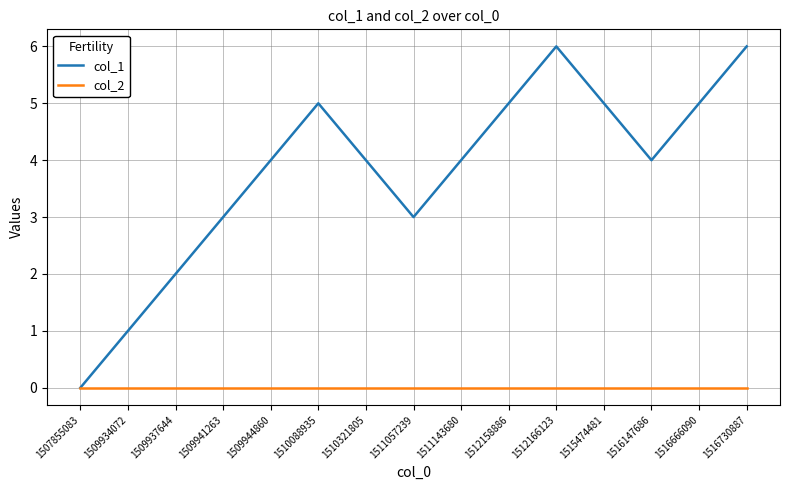

Rank the series at 1511057239 from lowest to highest value.

col_2, col_1